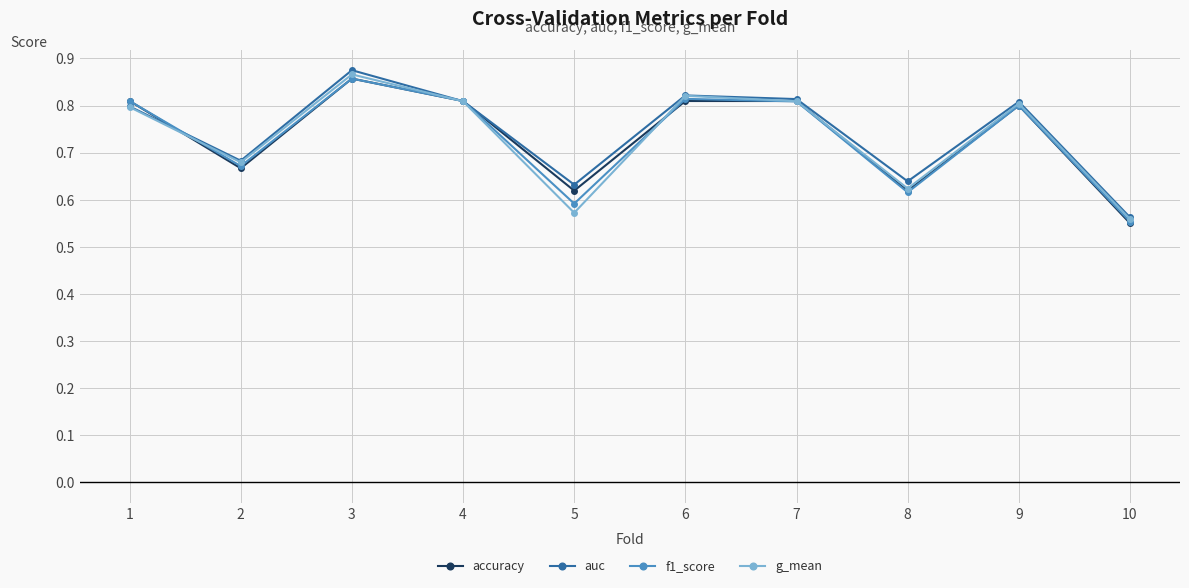

At which label is f1_score closest to 0?

10